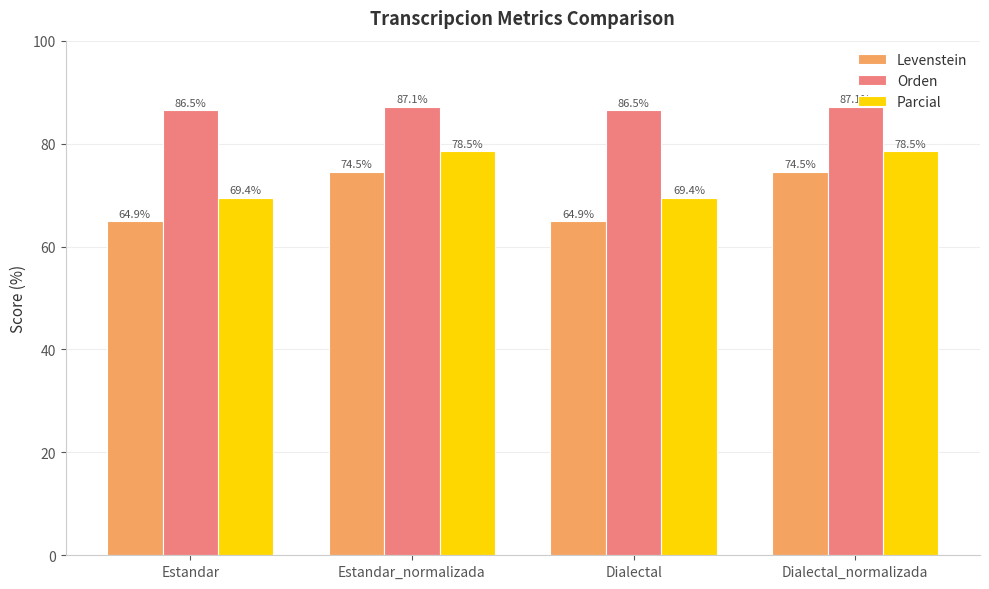

At which label does Parcial first exceed 78?

Estandar_normalizada